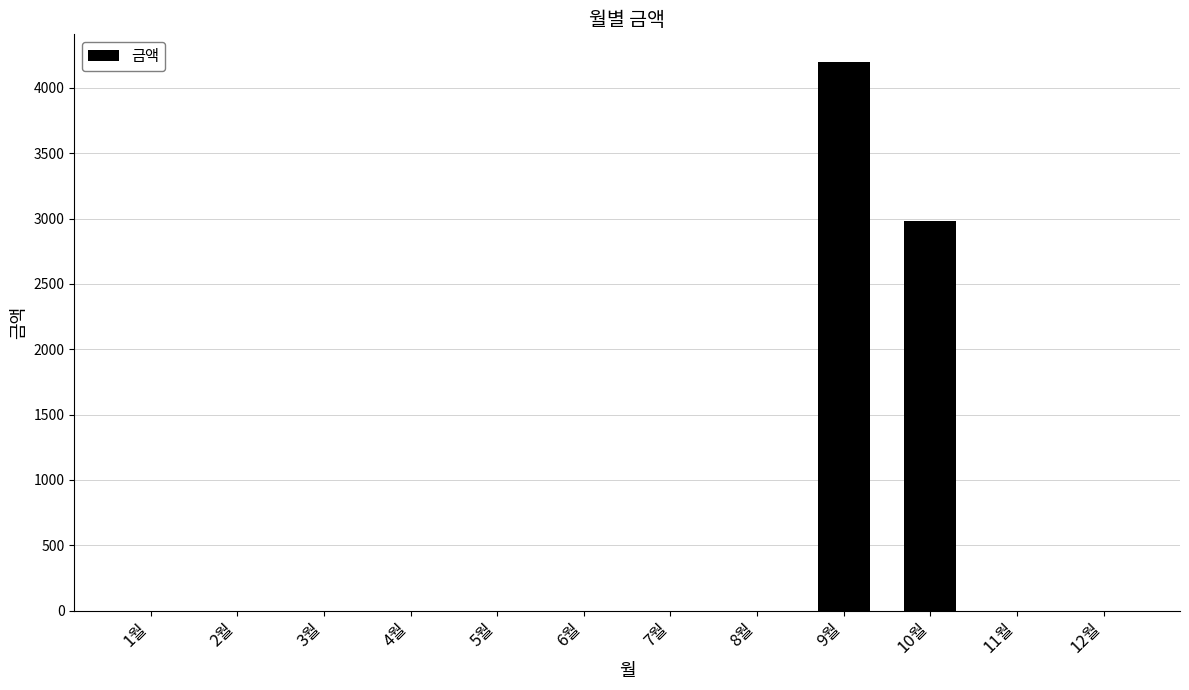

Is it true that the value at 3월 is -2797?

False